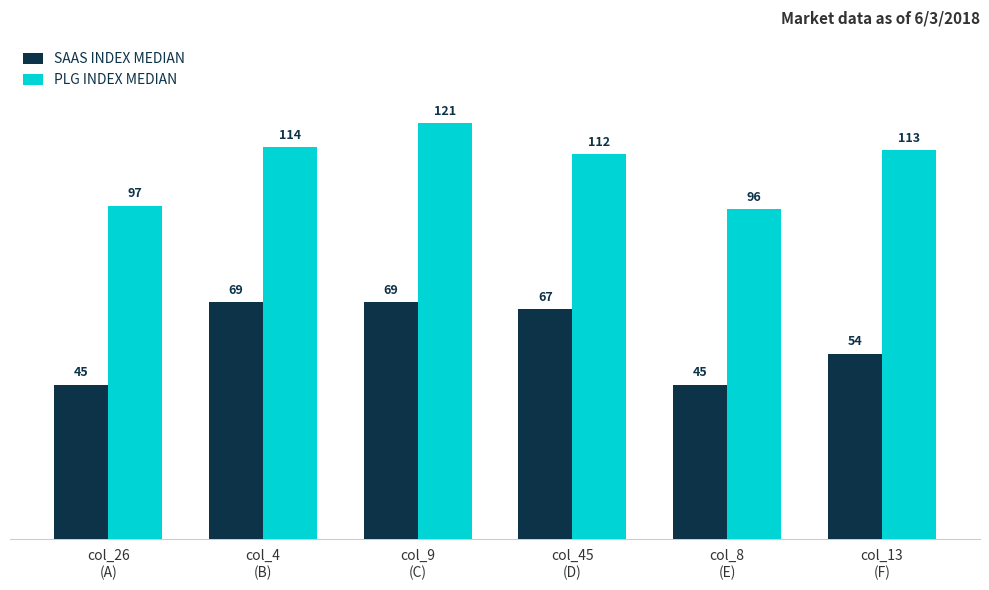

How many categories are shown in the chart?

6